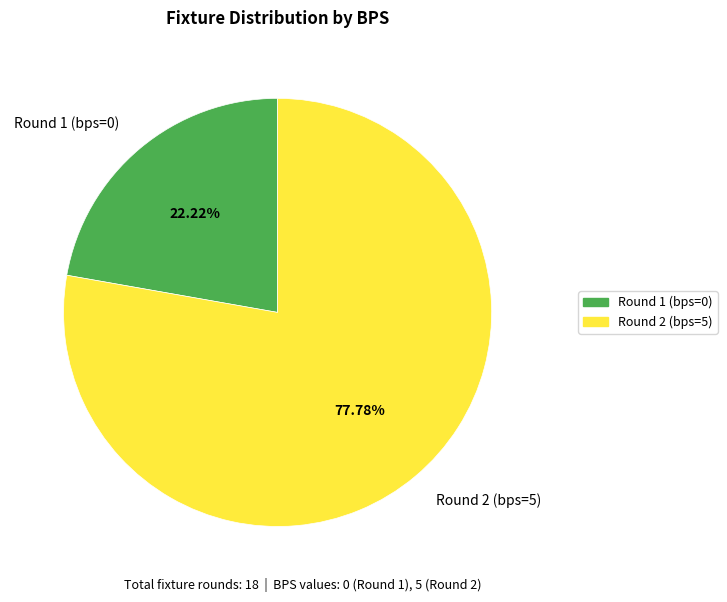

To the nearest percent, what is the combined percentage of Round 1 (bps=0) and Round 2 (bps=5)?

100%